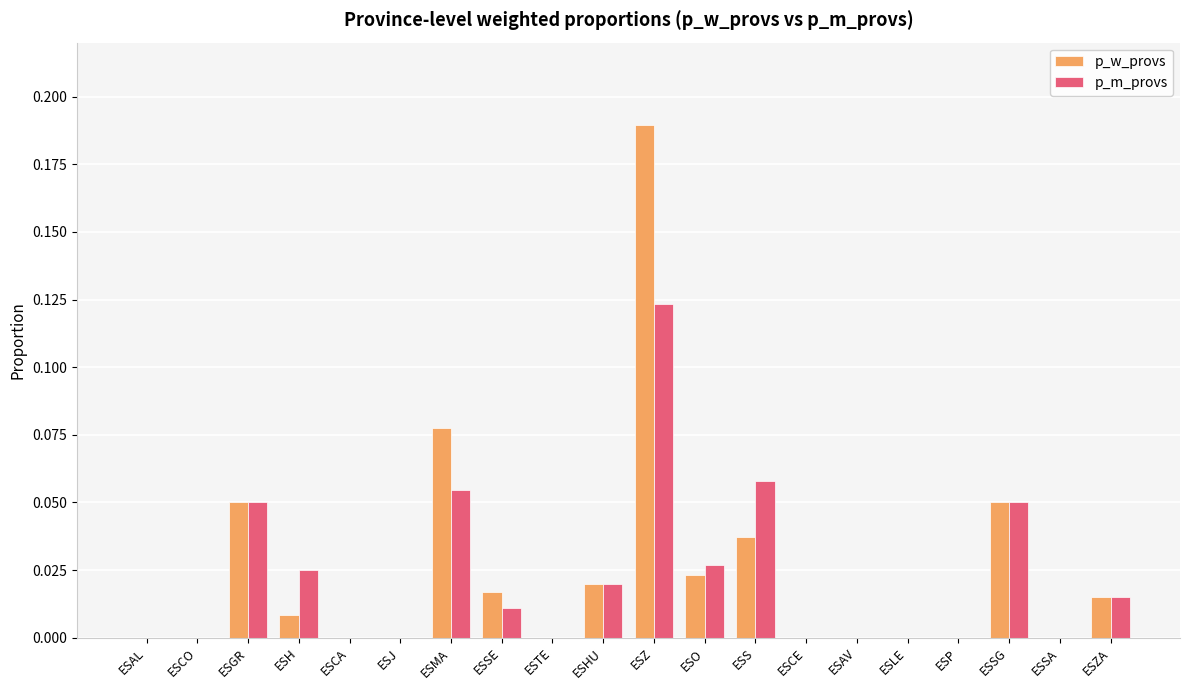

Is the value of p_w_provs at ESAL greater than the value of p_m_provs at ESMA?

No